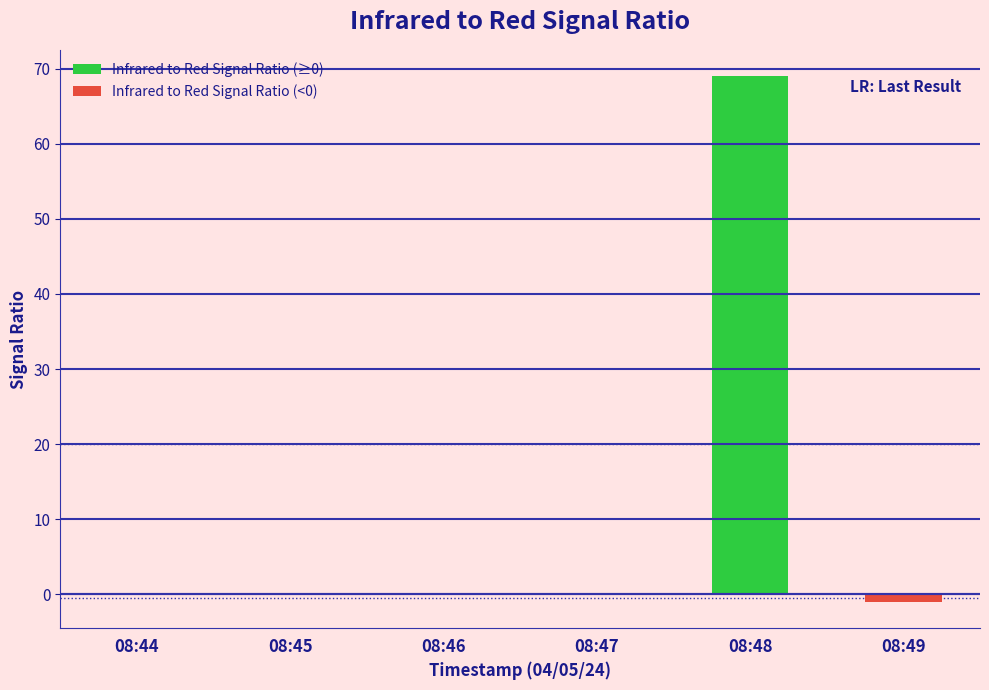

What is the sum of all values?

68